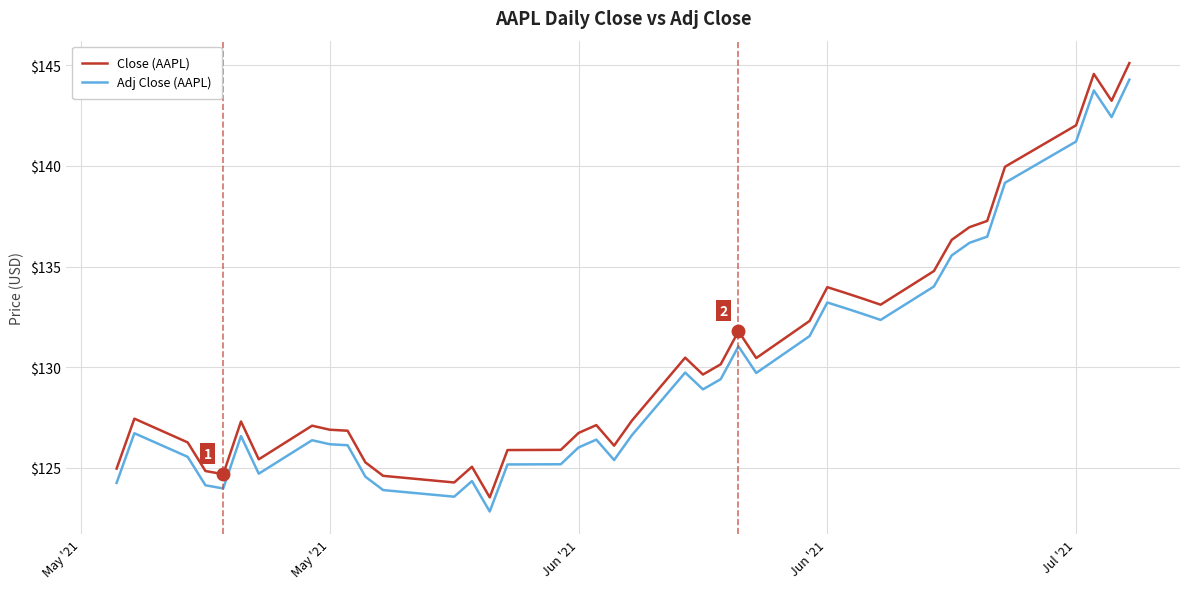

What is the difference between the maximum and minimum values in the Close (AAPL) series?

21.6